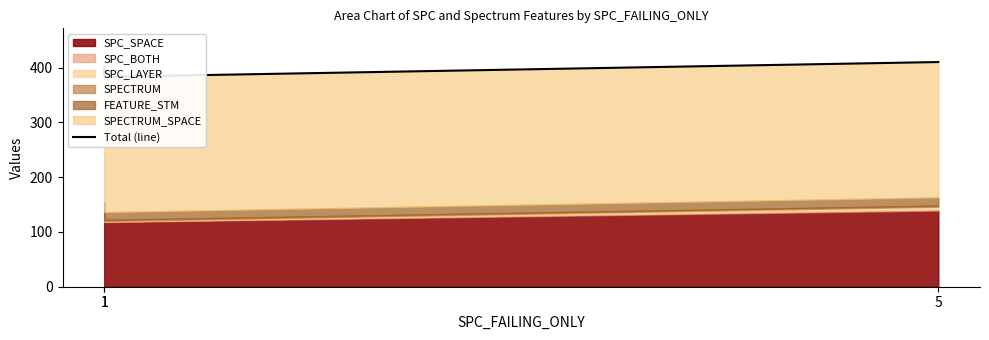

Which label corresponds to the smallest value in the chart?

1